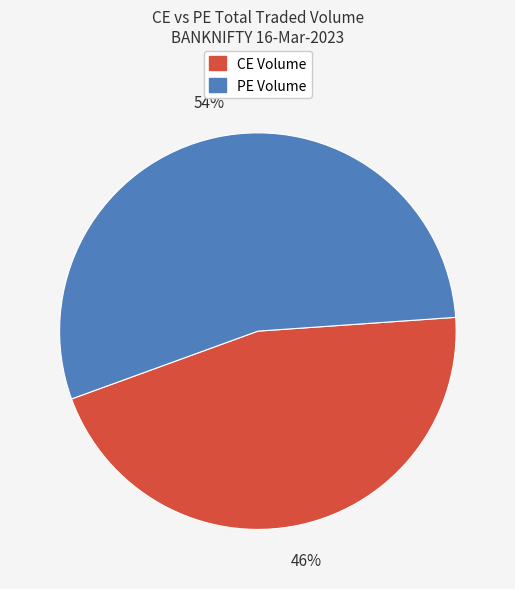

True or false: CE Volume accounts for 46% of the total.

True